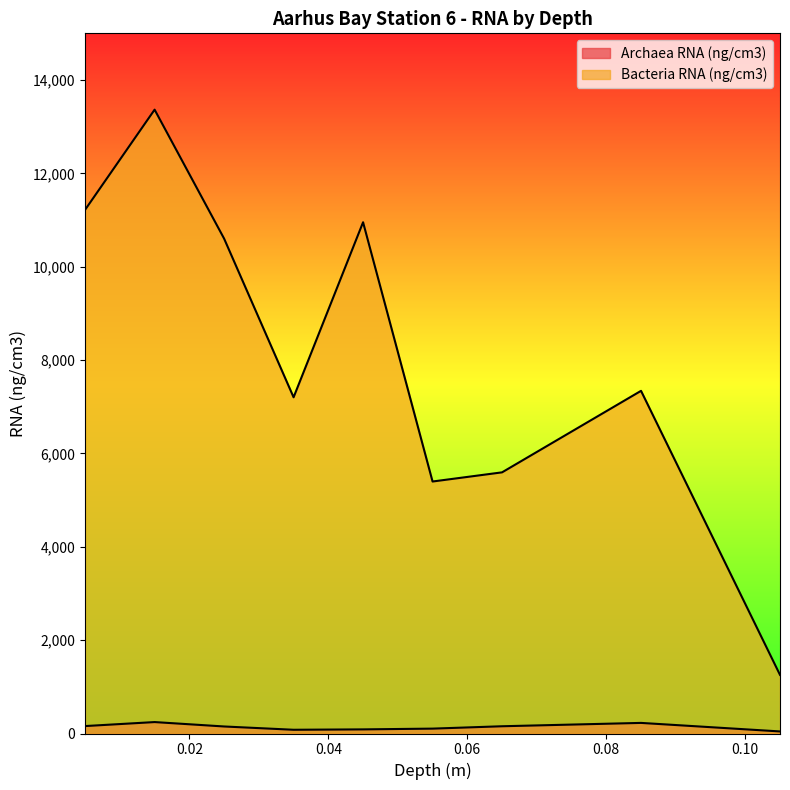

Reading right to left, what are all the values shown in this chart?

Archaea RNA (ng/cm3): 44.2	227.0	155.2	104.6	88.3	80.1	150.5	245.0	159.3
Bacteria RNA (ng/cm3): 1255.8	7341.0	5594.8	5398.4	10952.7	7202.9	10602.5	13365.0	11220.7